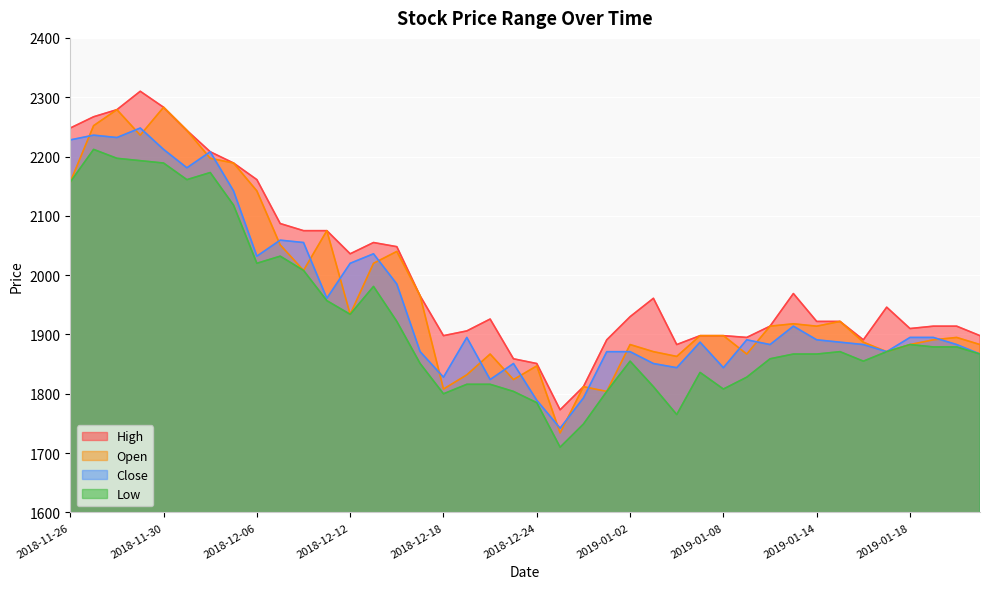

In Close, how many points are higher than both neighbors (excluding endpoints)?

10